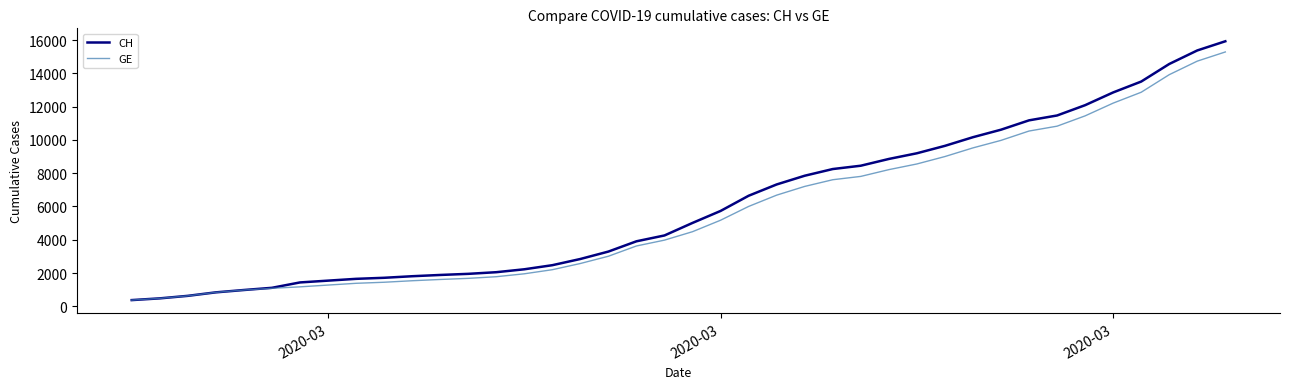

What is the smallest value displayed?

375